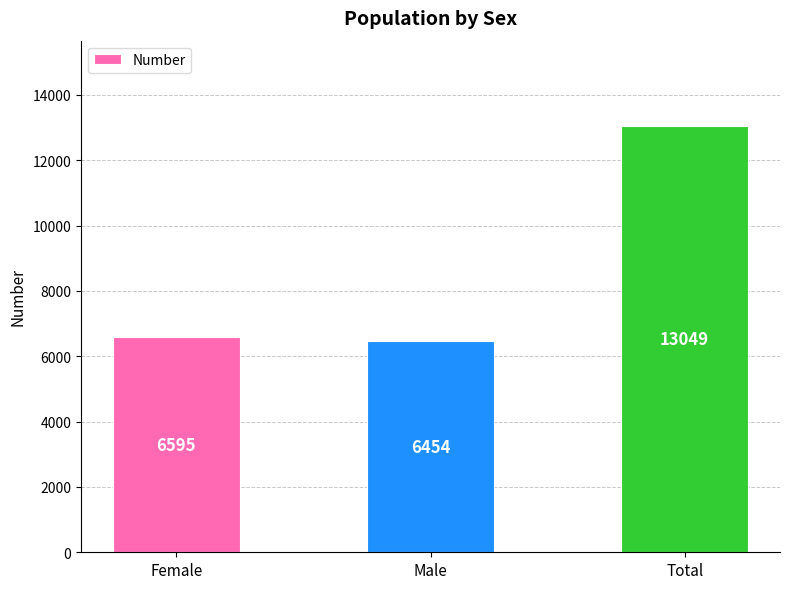

Reading left to right, transcribe all the data shown in this chart.

Female=6595	Male=6454	Total=13049